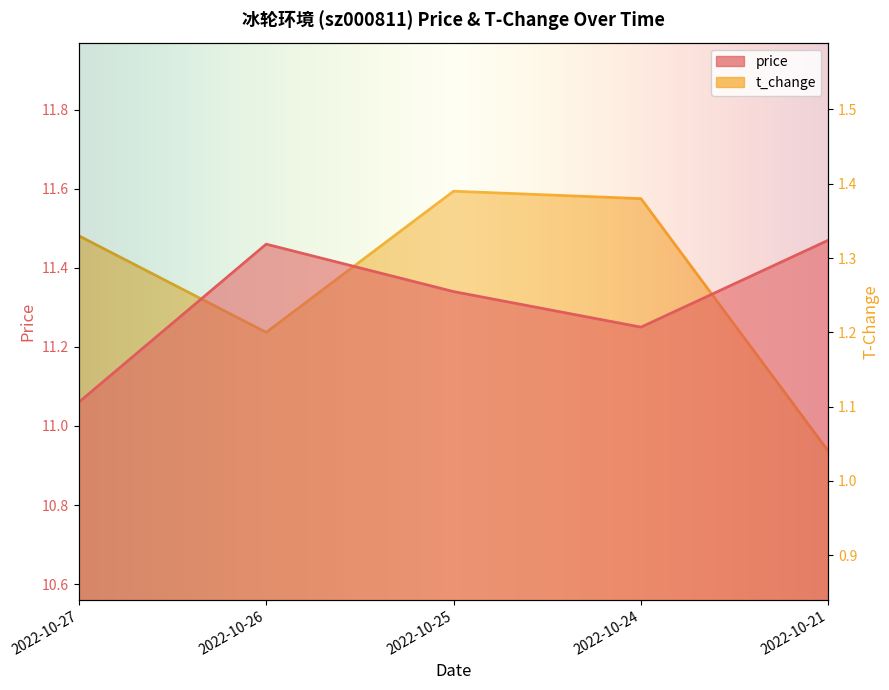

Which has a higher value, 2022-10-25 or 2022-10-26?

2022-10-26